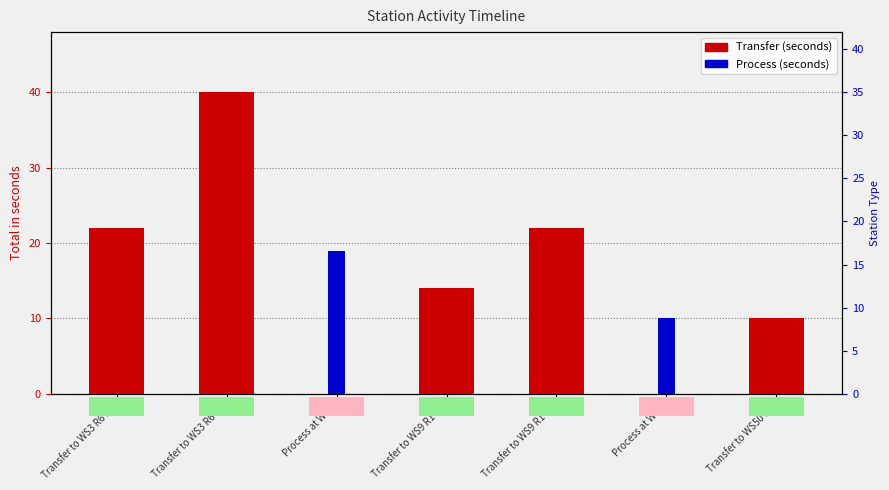

Count the Process values in the range 0 to 10.

6